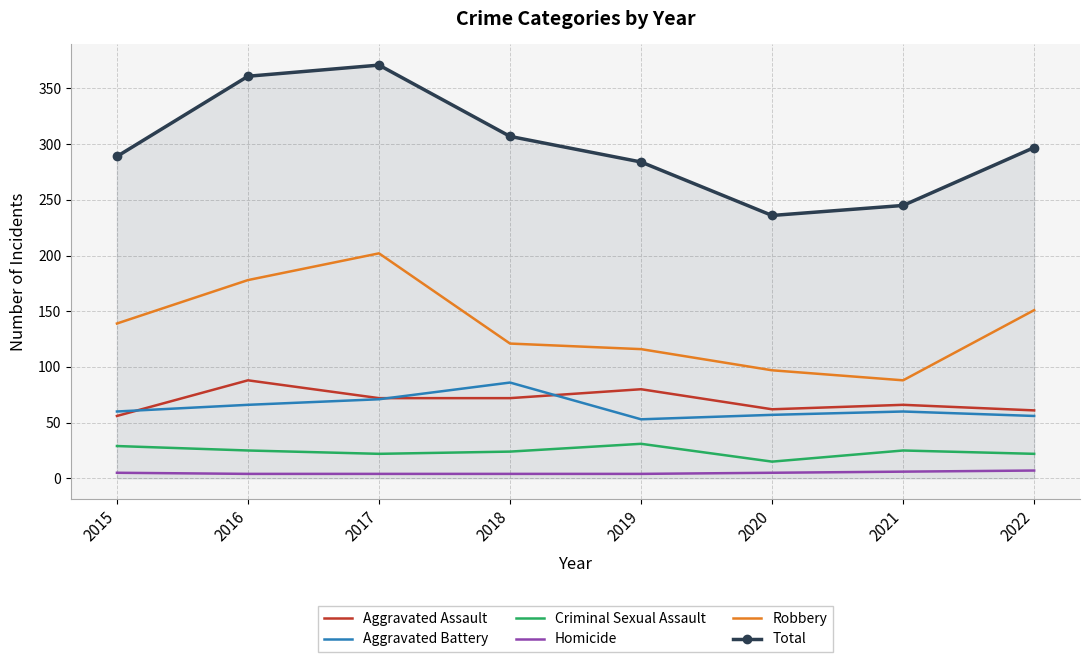

What is the sum of the Robbery values at 2017 and 2018?

323